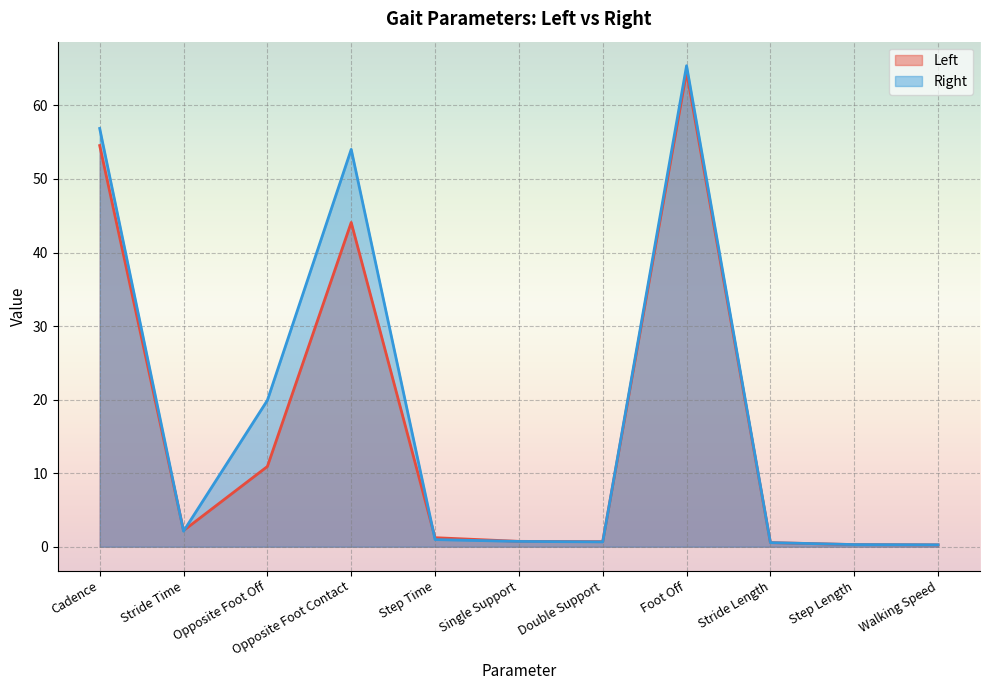

Where do Right and Left first cross each other?

Cadence and Stride Time